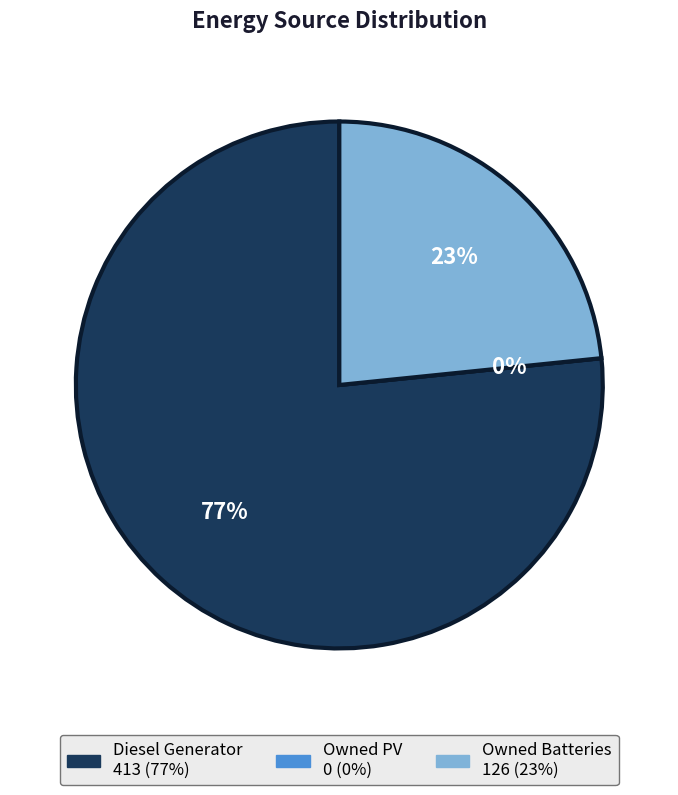

What portion of the pie excludes Owned PV?

100.0%